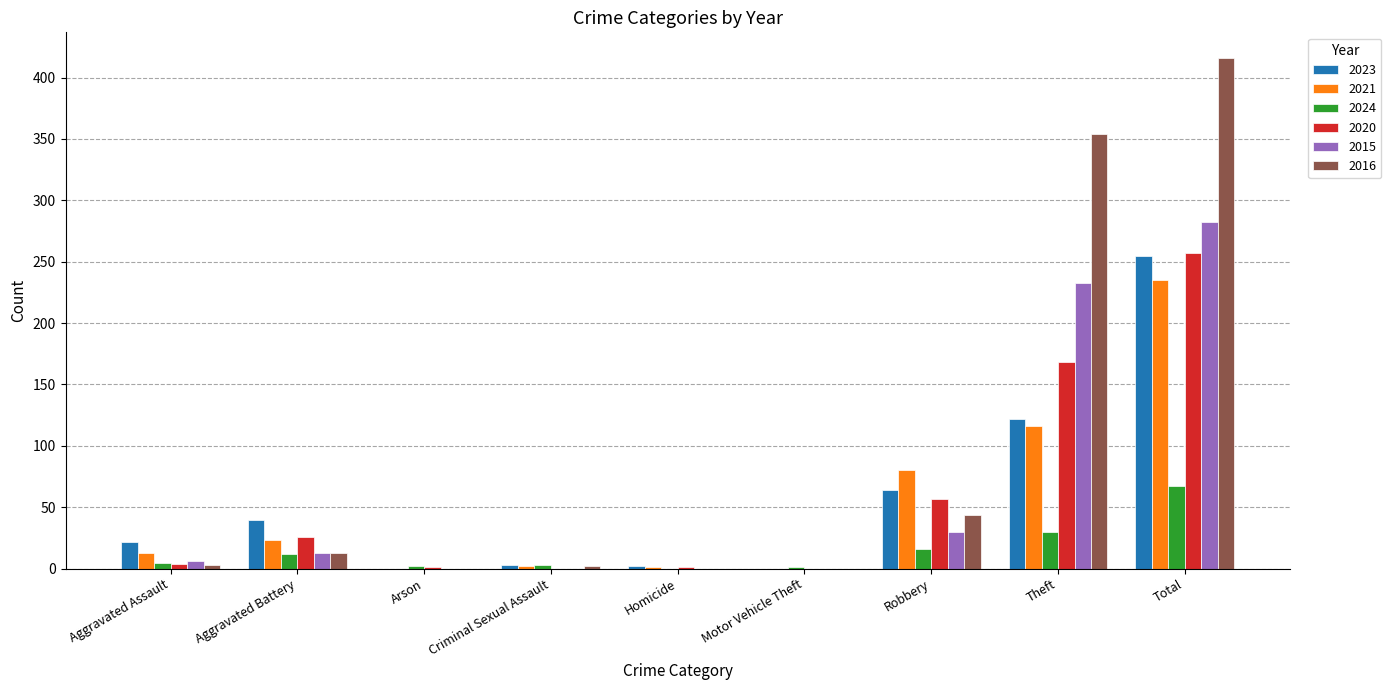

What is the sum of all 2015 values?

564